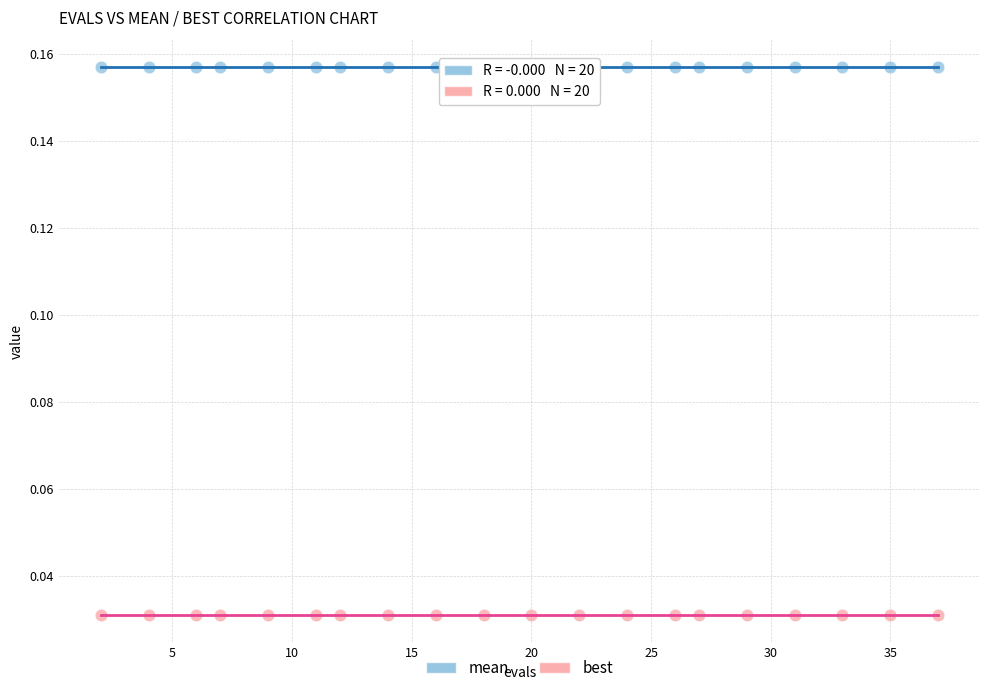

Which series contains the lowest Y value?

best